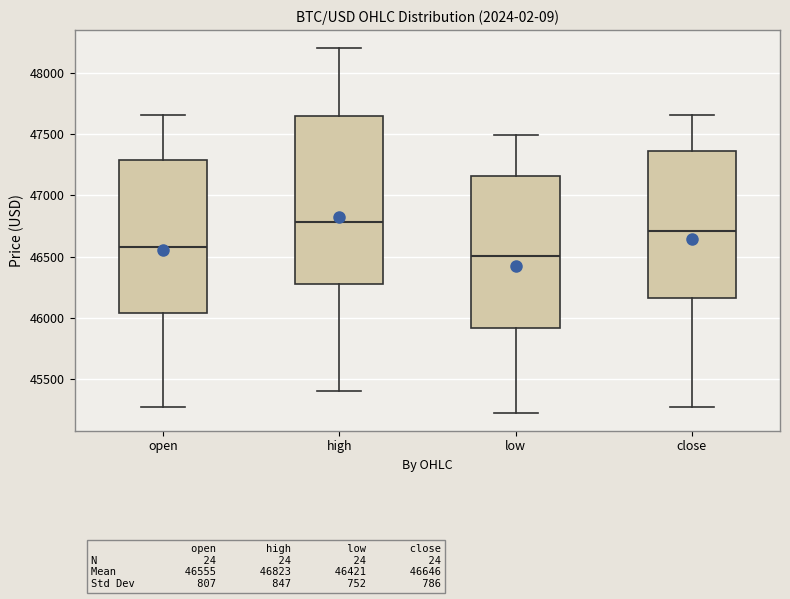

Which box has the lowest median line?

low